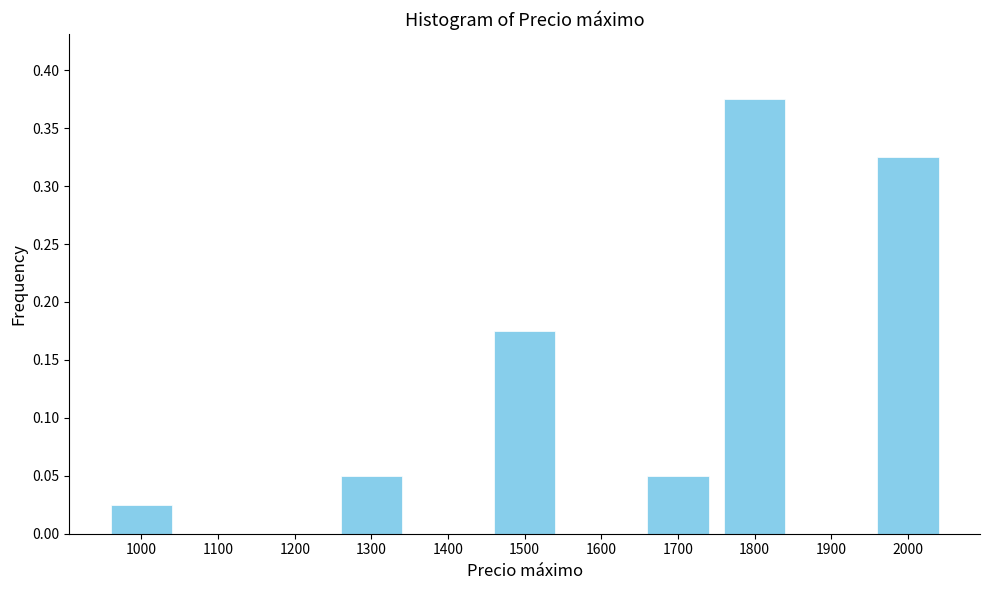

Between 1000 and 1600, which is larger?

1000